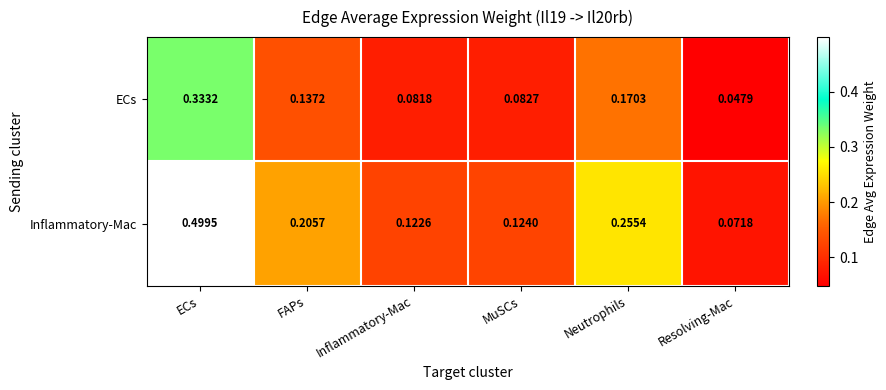

Count the number of categories in the chart.

6